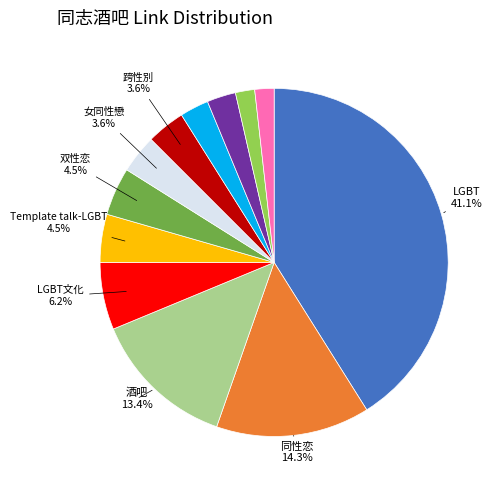

To the nearest percent, what is the average slice percentage?

8%